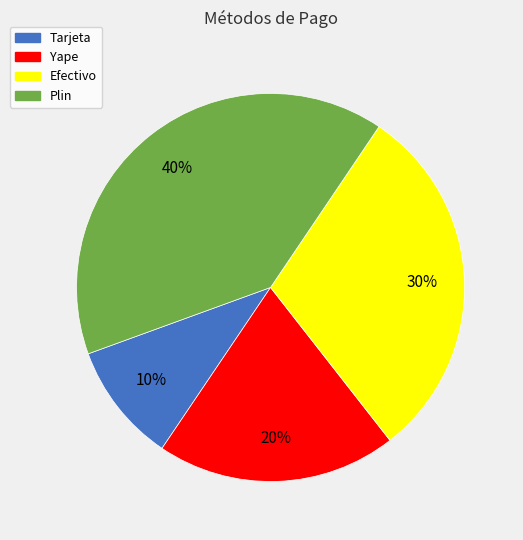

What percentage is the Yape slice, to the nearest percent?

20%